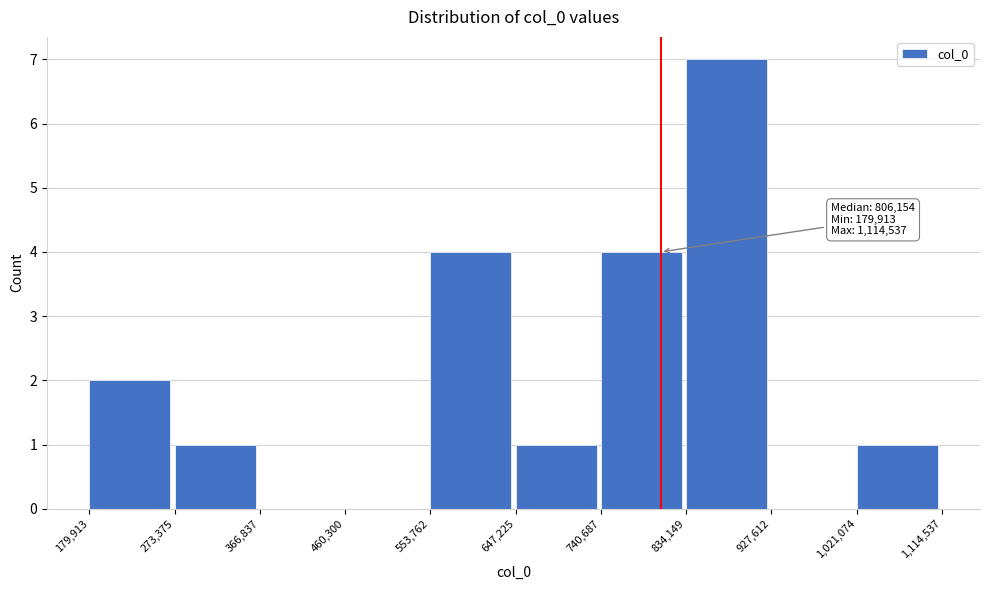

Which range on the x-axis has the tallest bar?

834,149 to 927,612